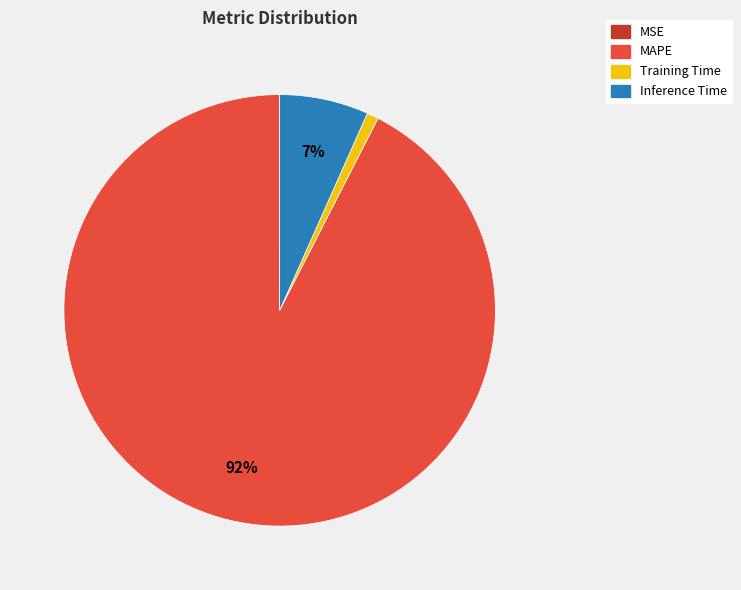

What percentage is the MAPE slice, to the nearest percent?

92%